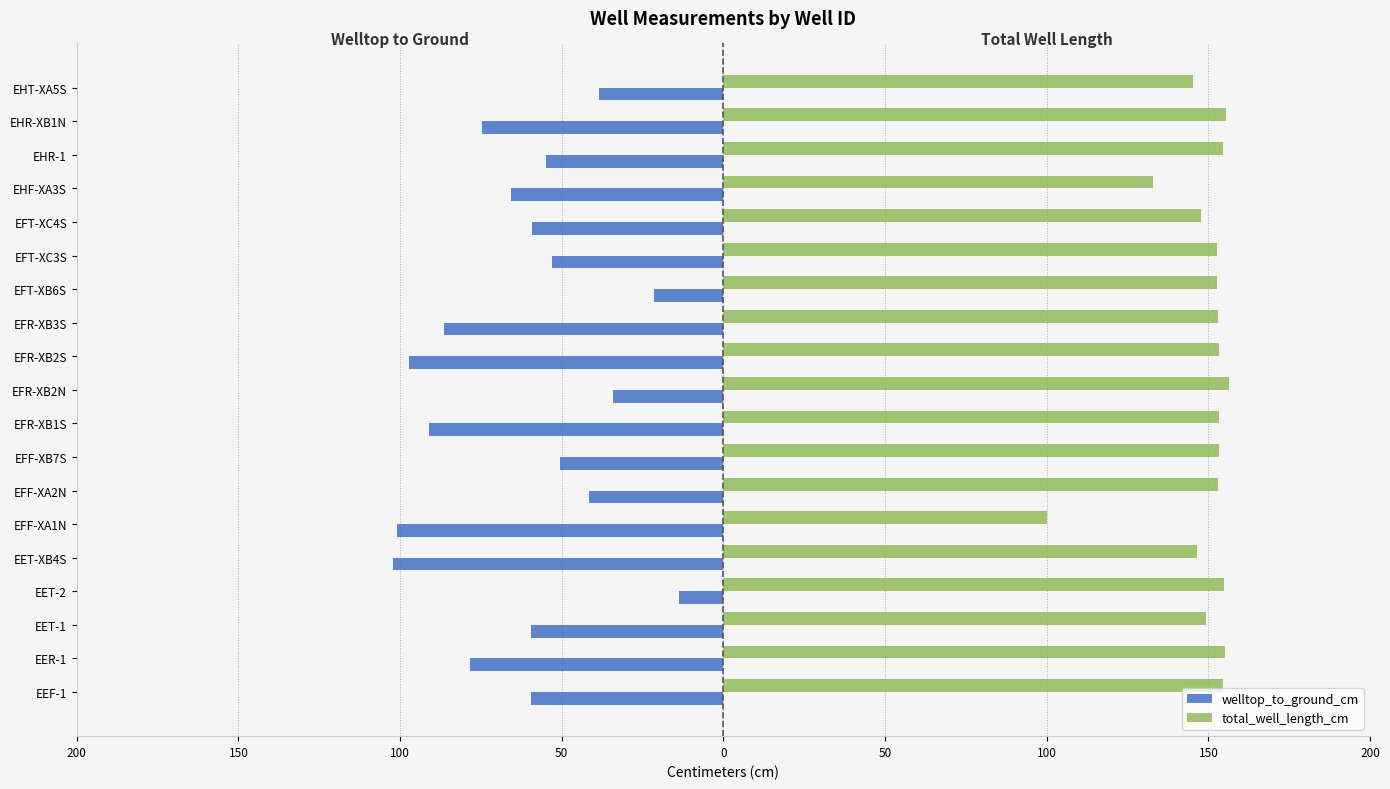

What are all the series names shown in the legend?

welltop_to_ground_cm, total_well_length_cm